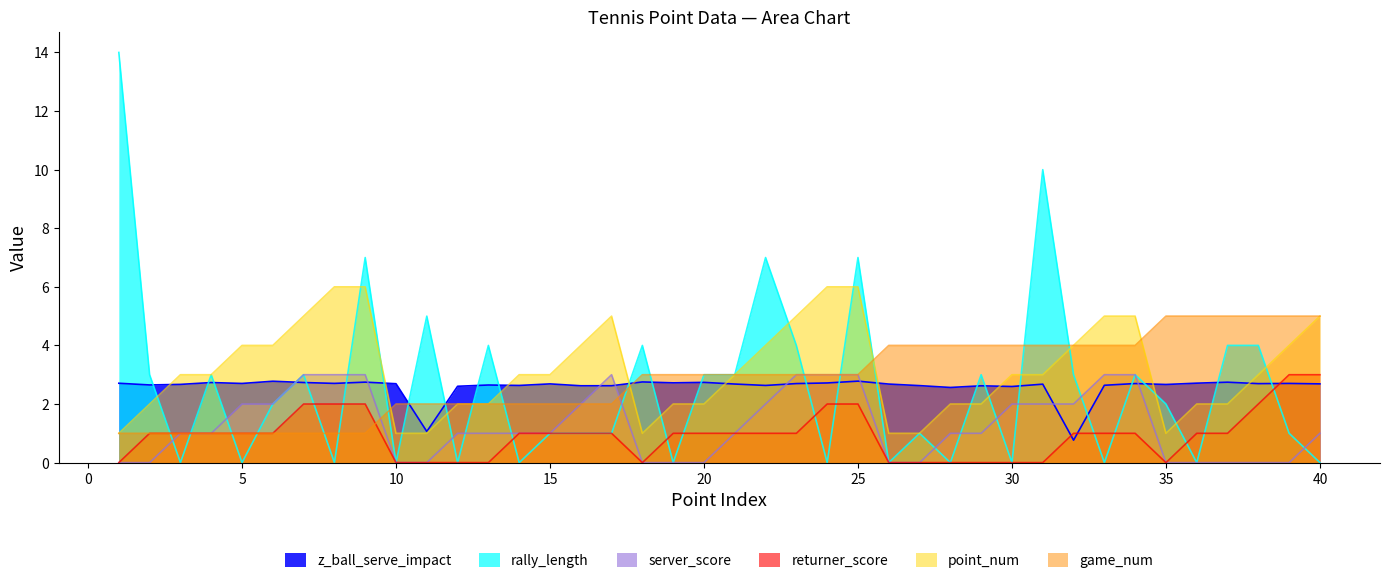

How many values in the game_num series exceed 3?

15